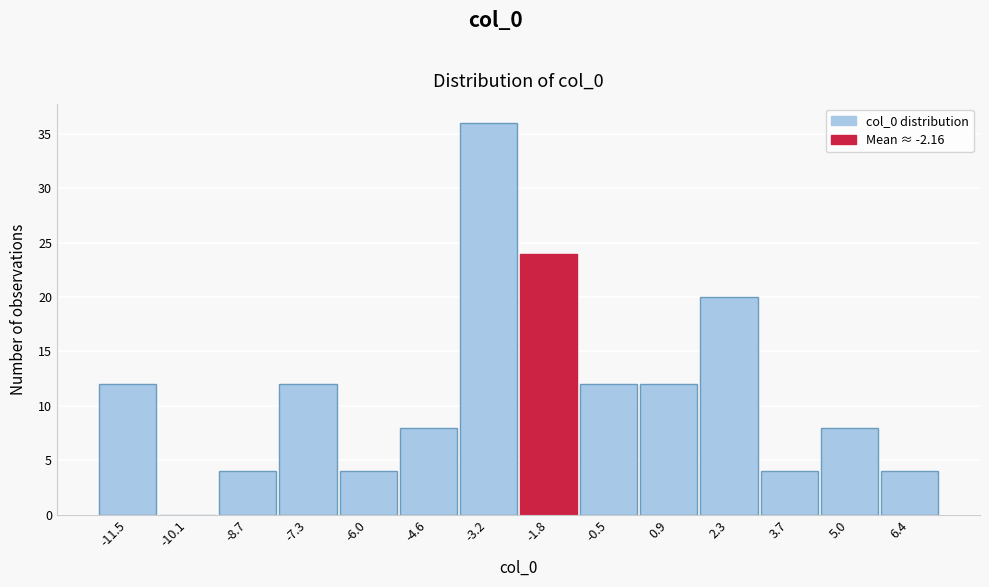

What is the height of the bar covering 5.8 to 7.0 on the x-axis? Neither the bar edges nor the heights are printed on the chart, so give them approximately, as read against the axes.

4